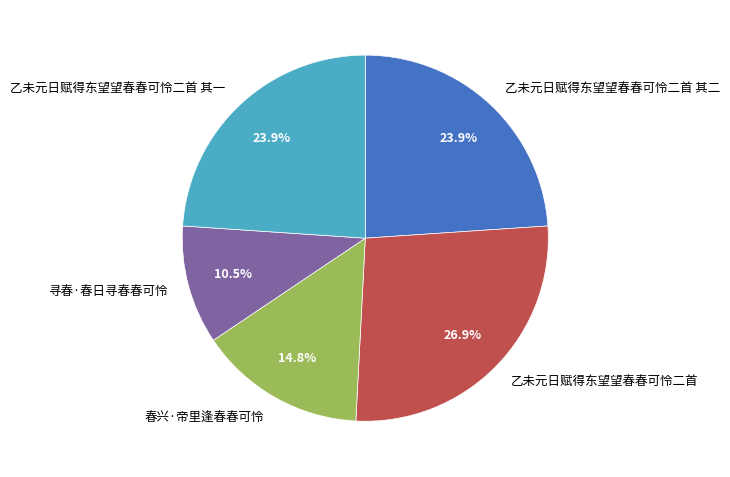

To the nearest percent, what portion does 春兴·帝里逢春春可怜 represent?

15%